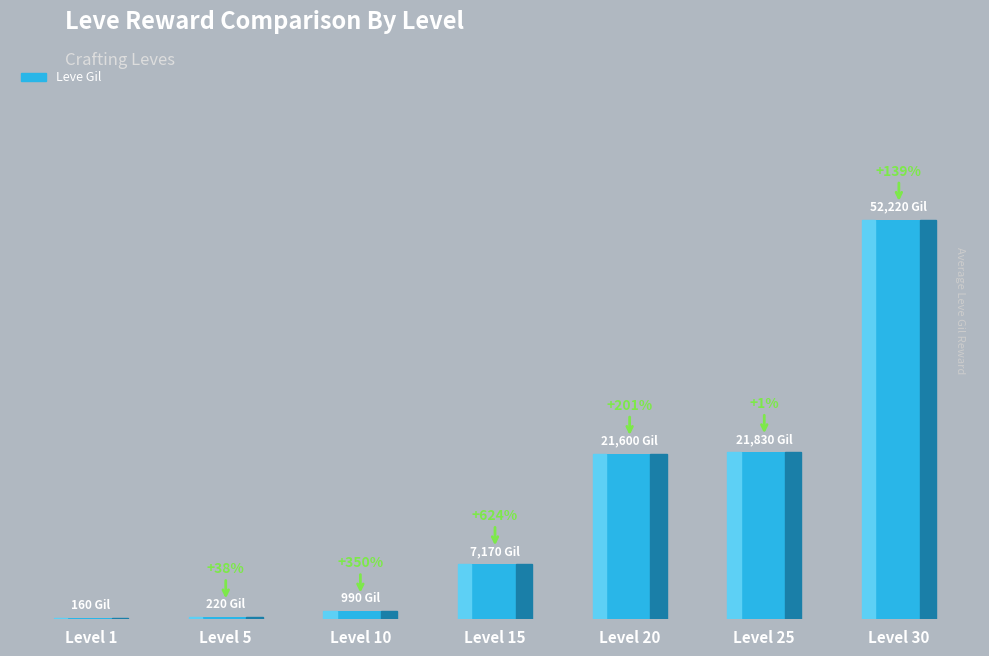

The chart shows a value of 990 at Level 10. True or false?

True